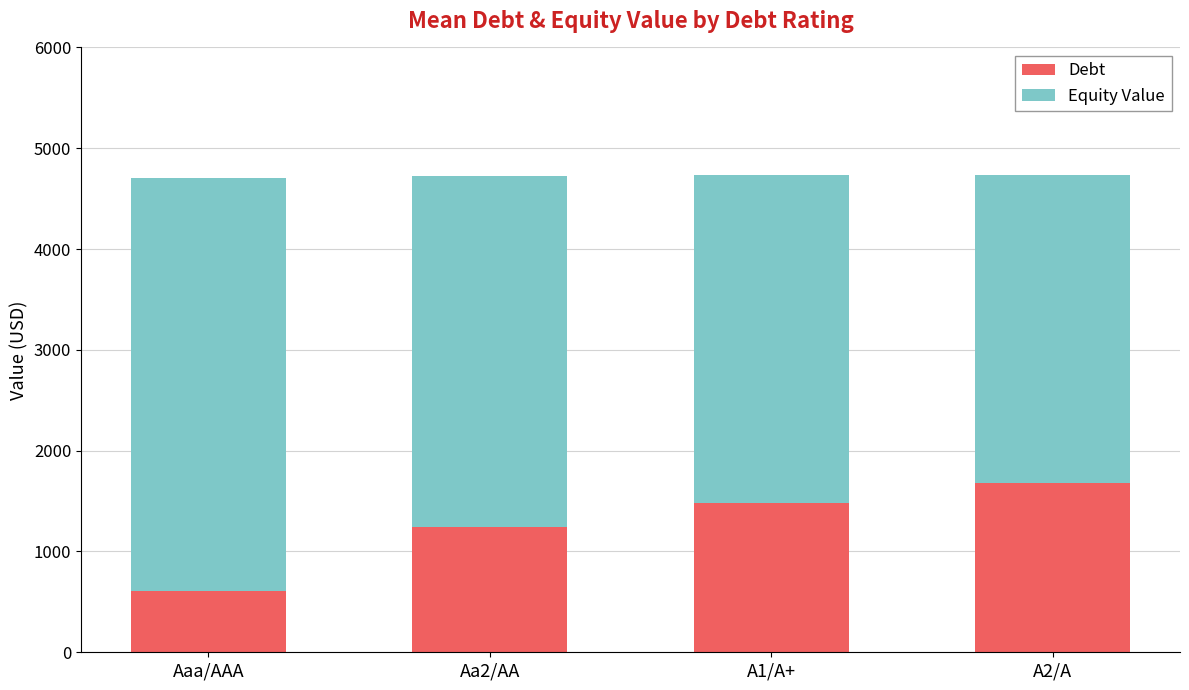

What is the total value across all series at A2/A?

4734.8